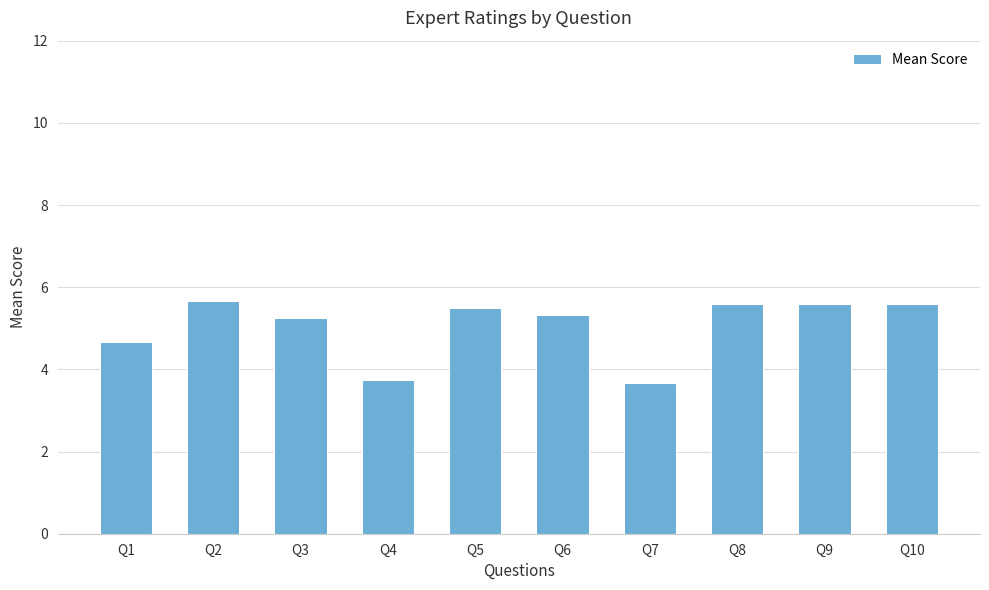

What is the smallest value displayed?

3.7